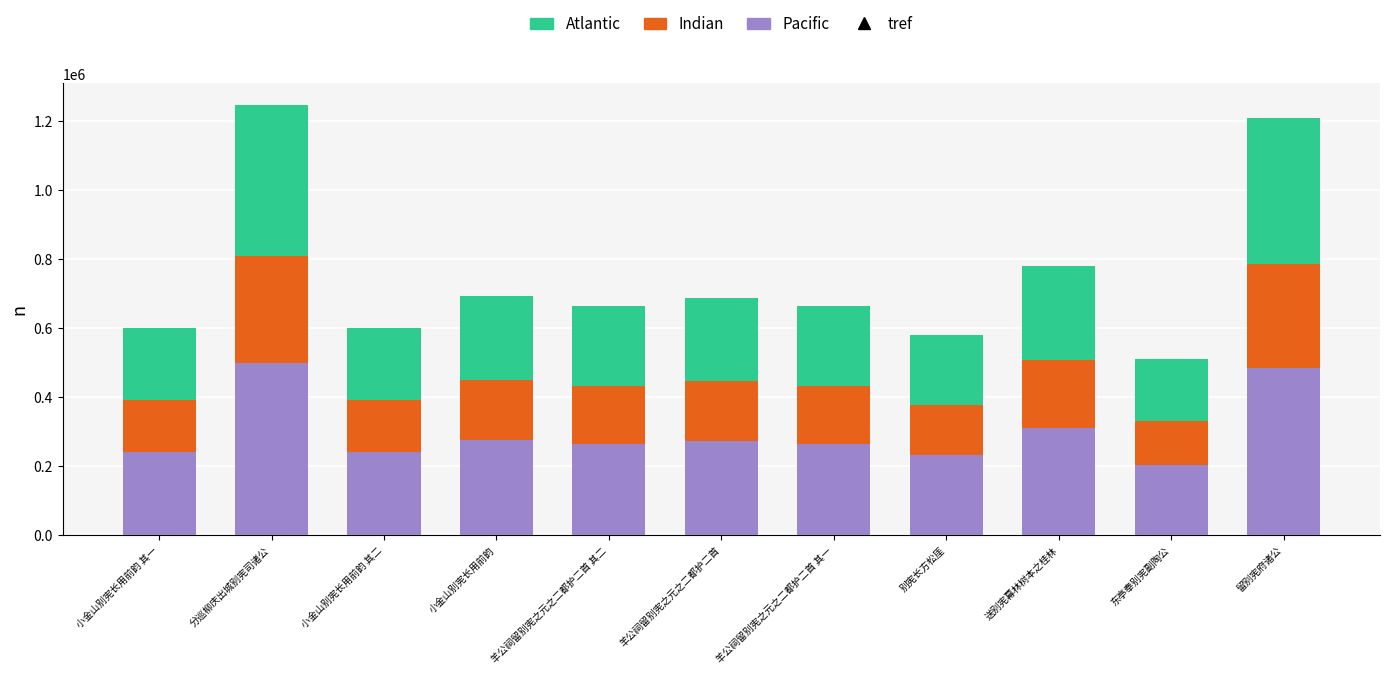

The Pacific series shows 265602.0 at 羊公祠留别宪之元之二都护二首 其二. True or false?

True